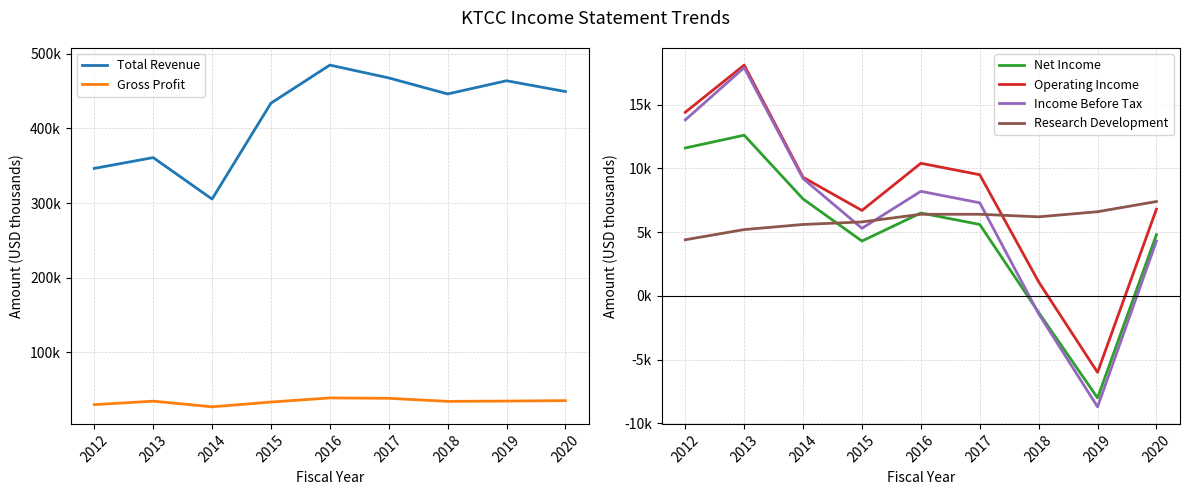

Where does the Gross Profit series first go above 34500?

2016